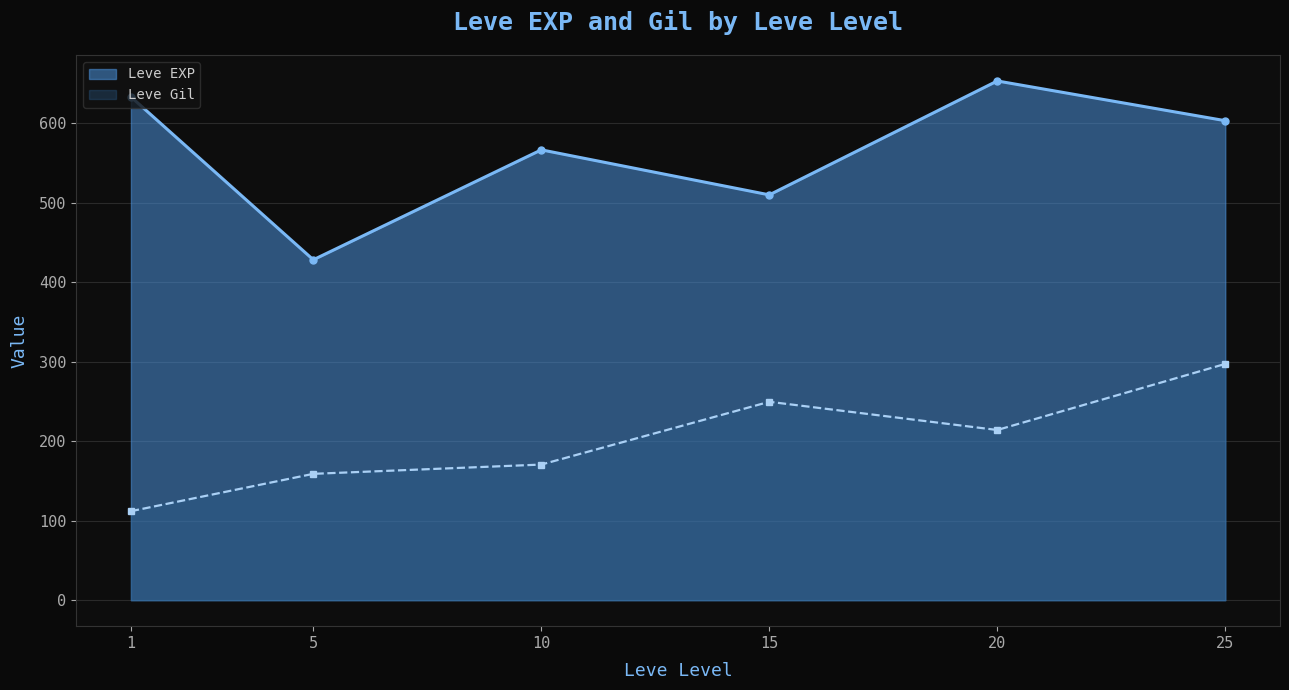

Which series has the largest total across all categories?

Leve EXP